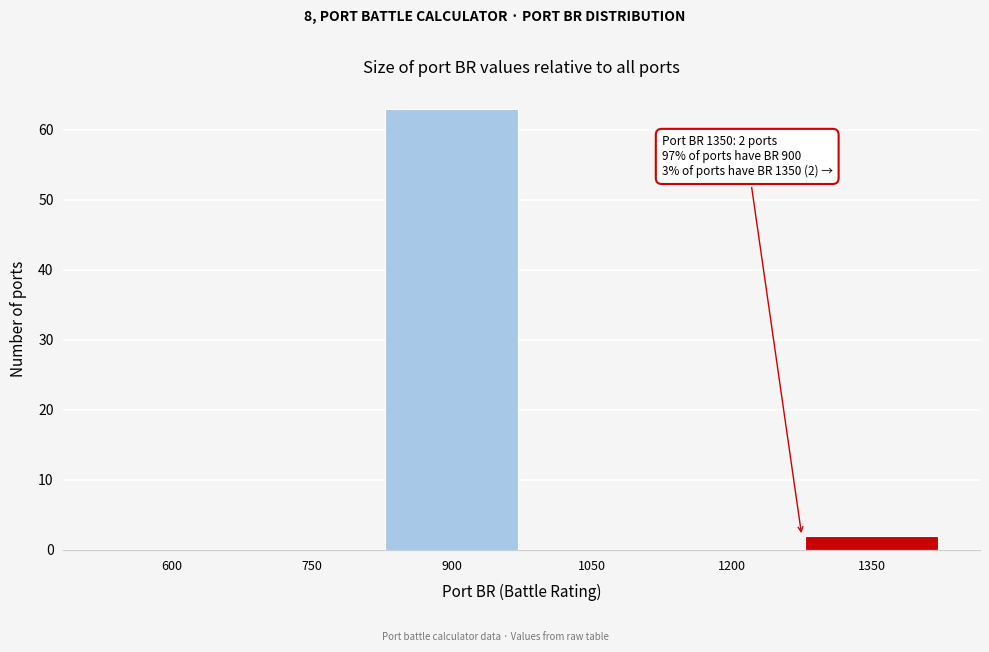

Reading left to right, extract all data points from this chart.

600=0	750=0	900=63	1050=0	1200=0	1350=2